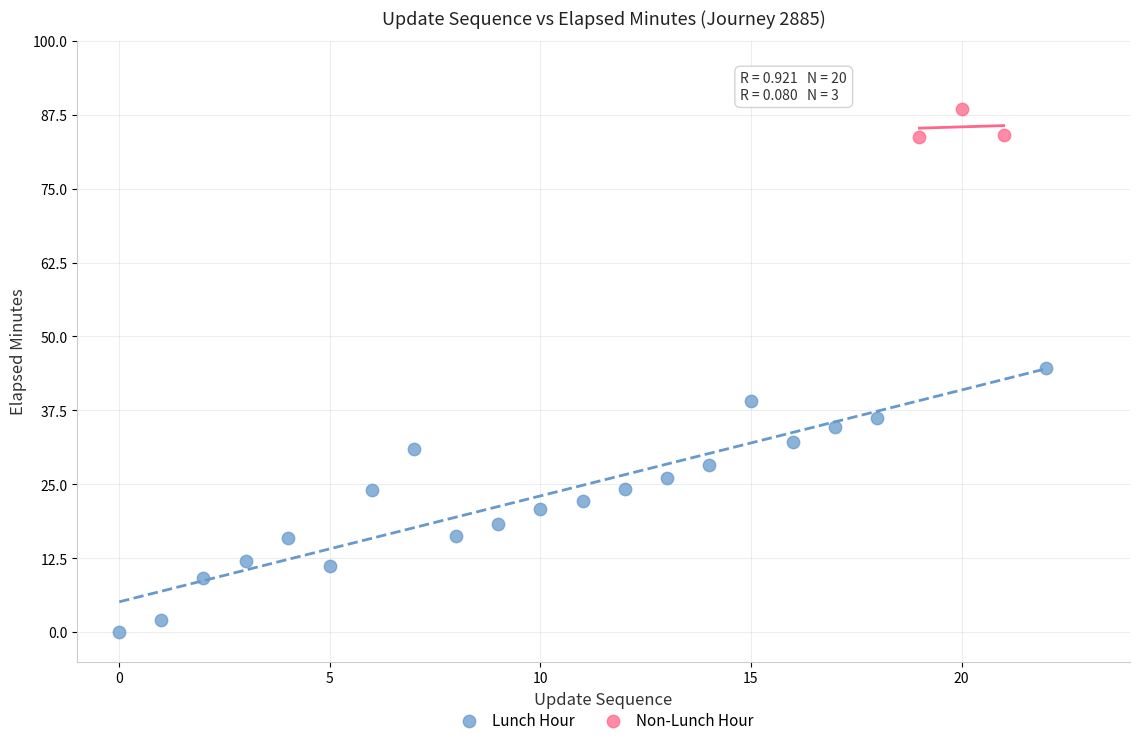

Which series has the largest Y range (max minus min)?

Lunch Hour